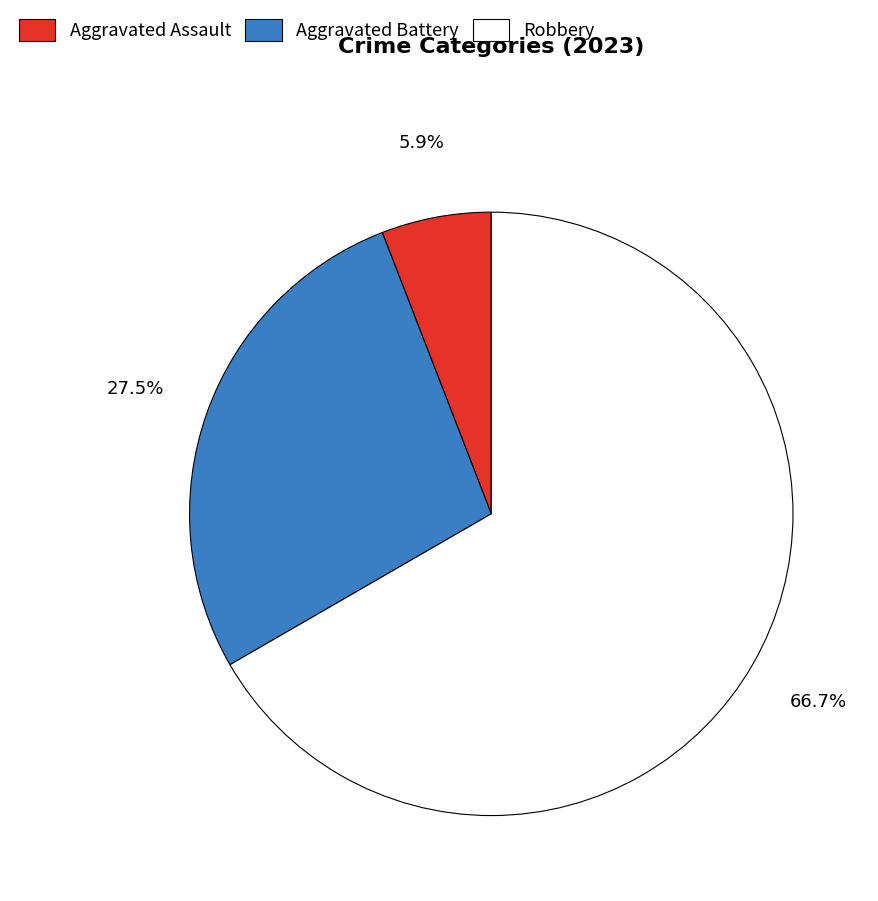

How many slices are in this pie chart?

3